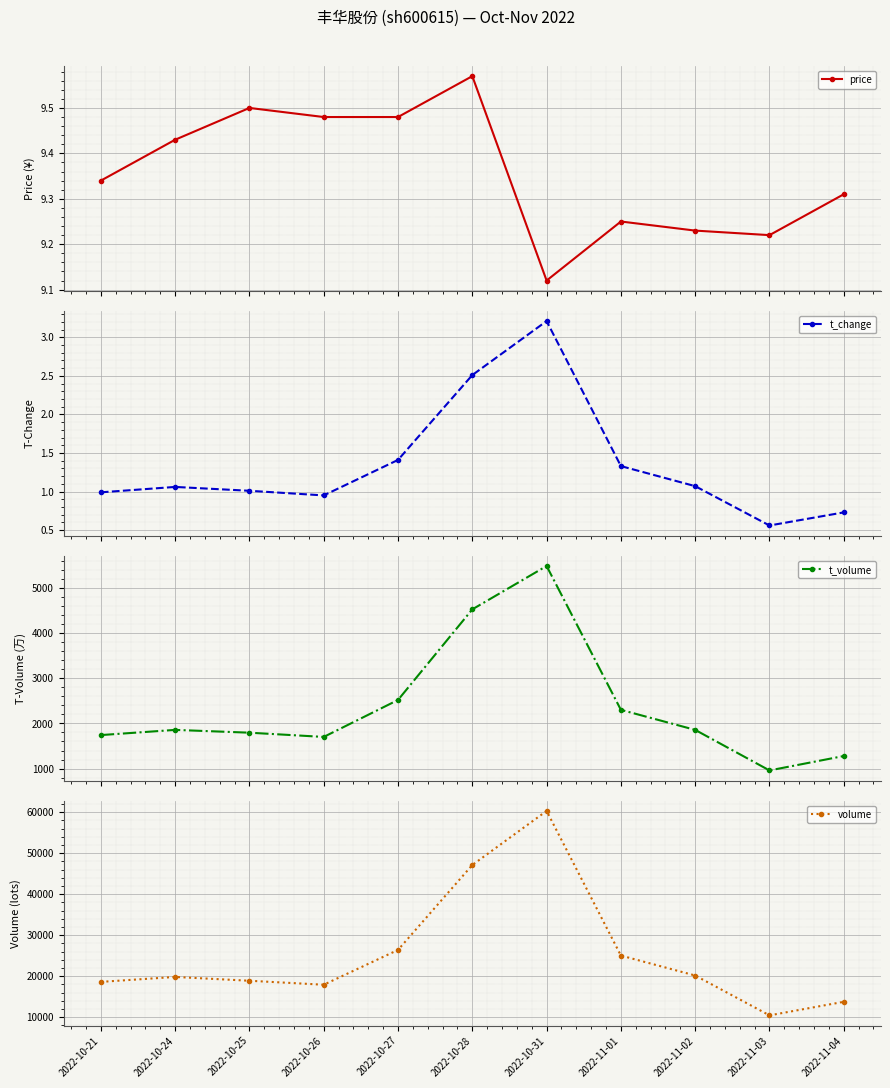

At which label is volume closest to 35370?

2022-10-27